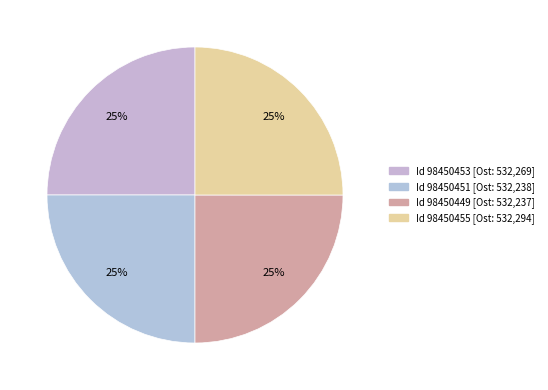

Rank the categories by value from lowest to highest.

98450449, 98450451, 98450453, 98450455